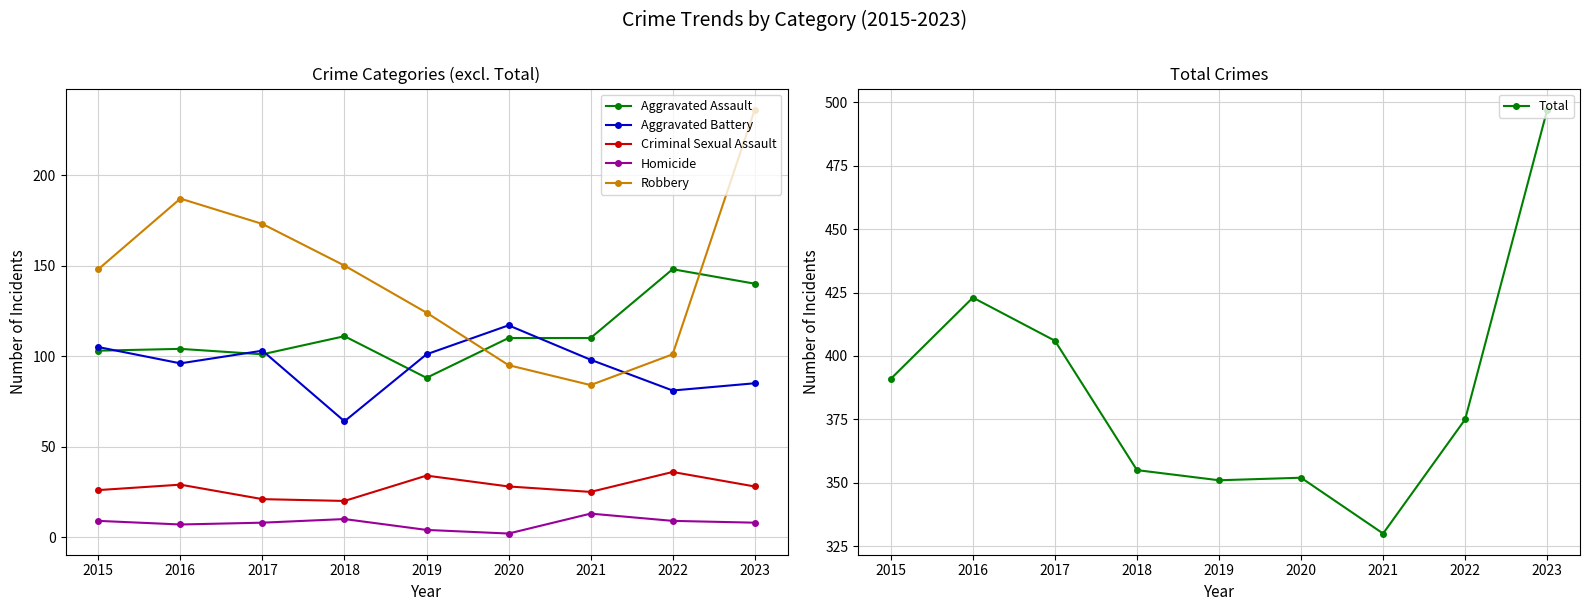

Which category has the lowest value in the Robbery series?

2021